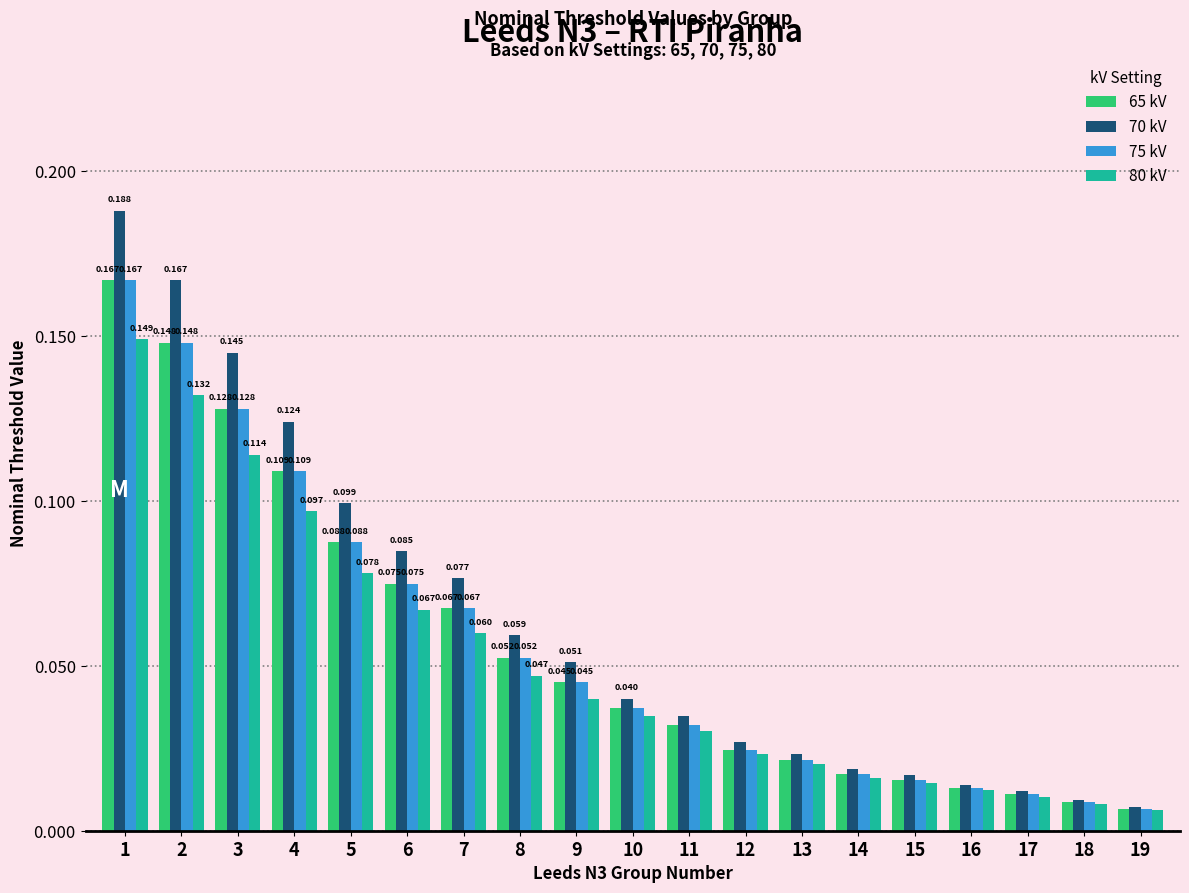

Are the bars grouped side by side (vs. stacked)?

Yes